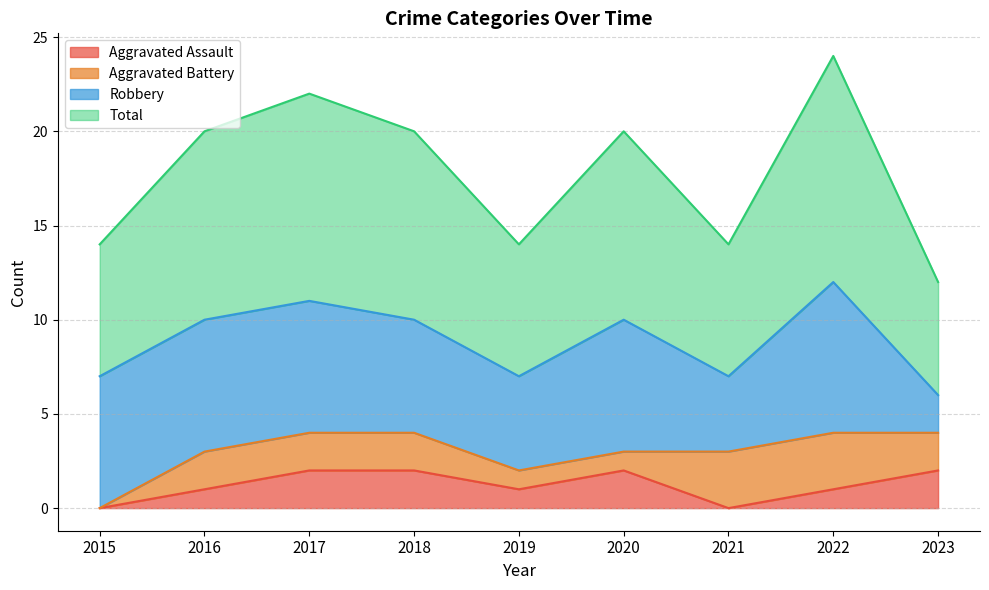

What are all the series names shown in the legend?

Aggravated Assault, Aggravated Battery, Robbery, Total